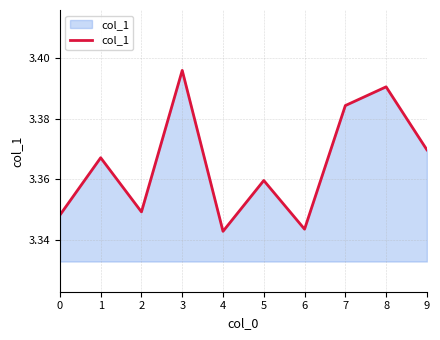

Approximately how many times larger is the value at 3 compared to 8?

1.0